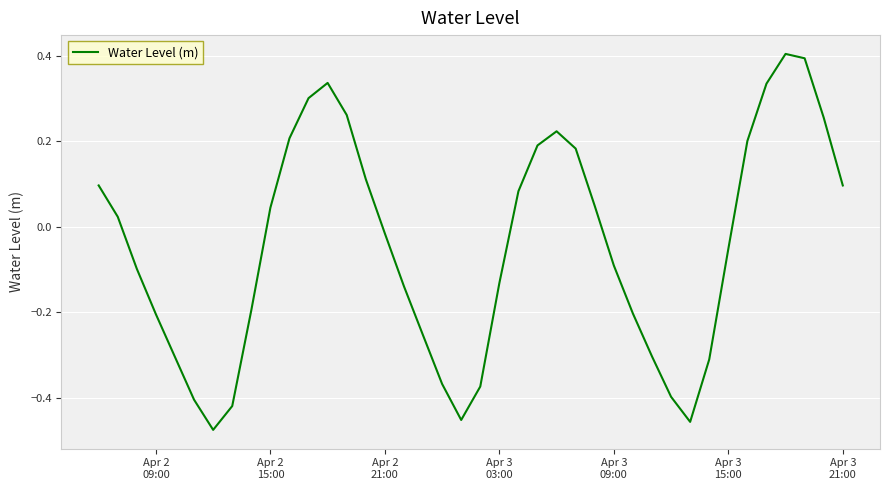

What is the difference between the maximum and minimum values?

0.9